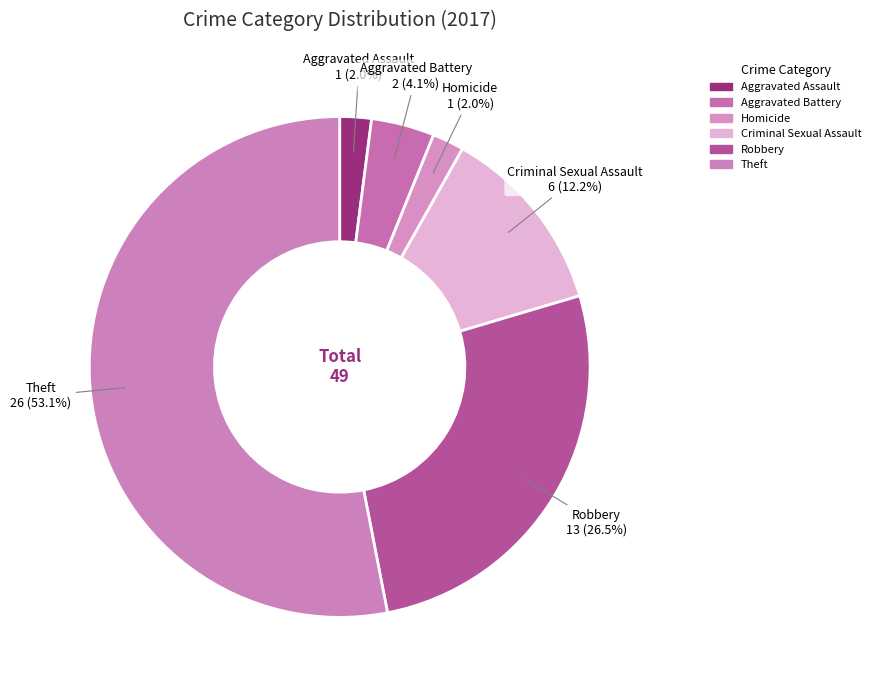

To the nearest percent, what is the combined percentage of Theft and Criminal Sexual Assault?

65%